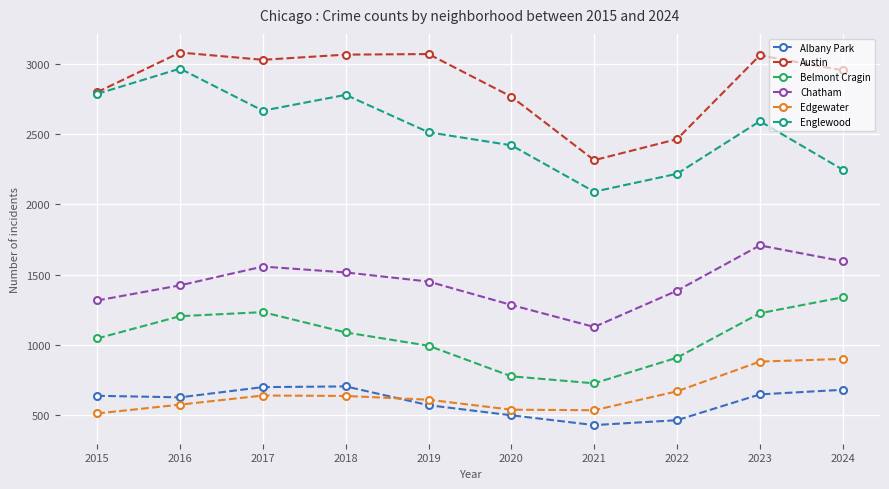

What is the value of the Belmont Cragin point at the 8th from the left?

907